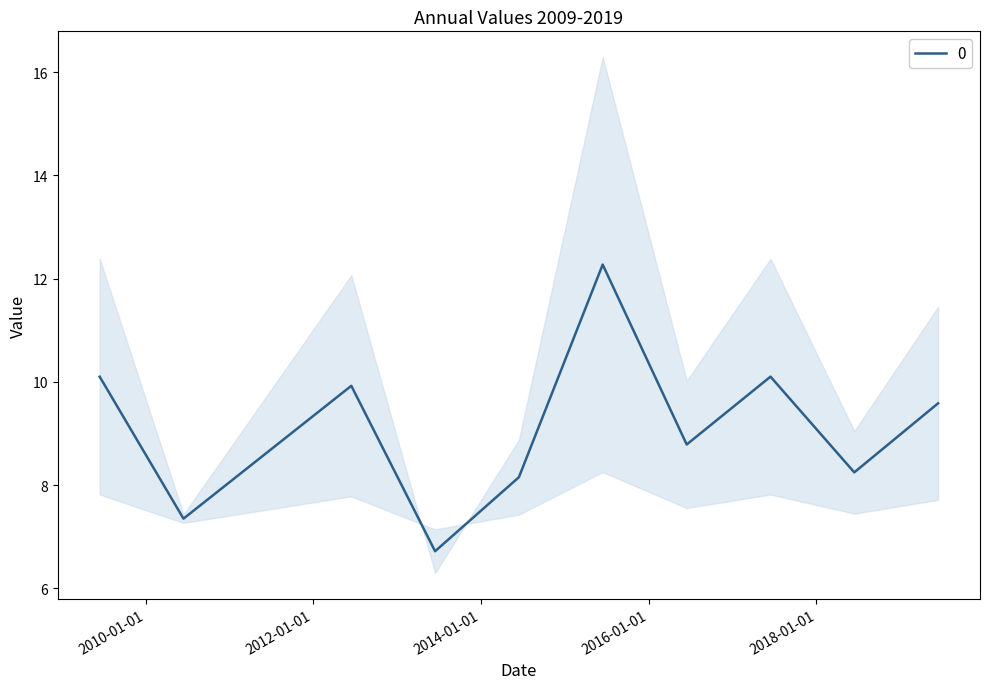

What is the maximum value shown in the chart?

12.3